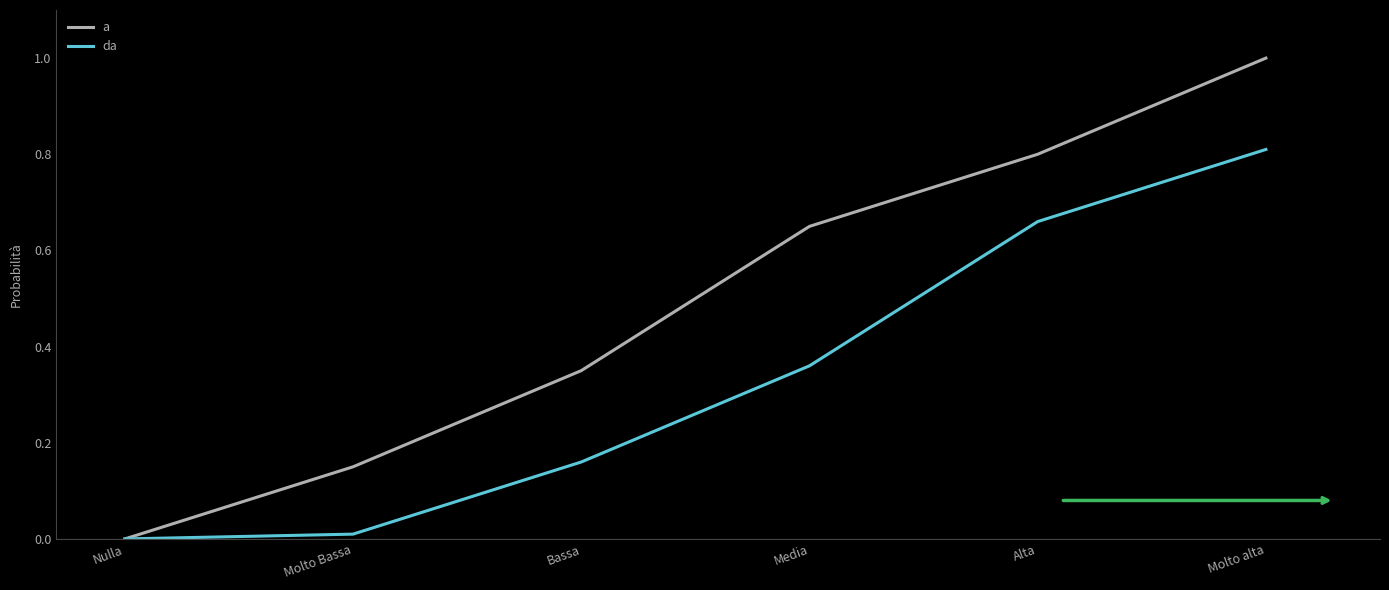

List the series in order of their overall mean, highest first.

a, da